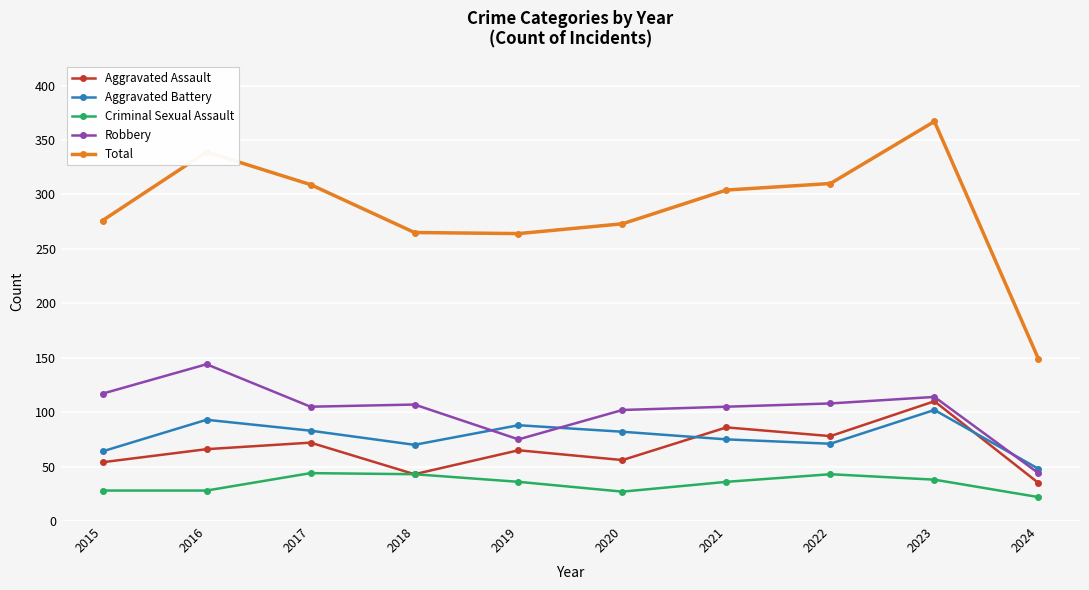

What are all the series names shown in the legend?

Aggravated Assault, Aggravated Battery, Criminal Sexual Assault, Robbery, Total